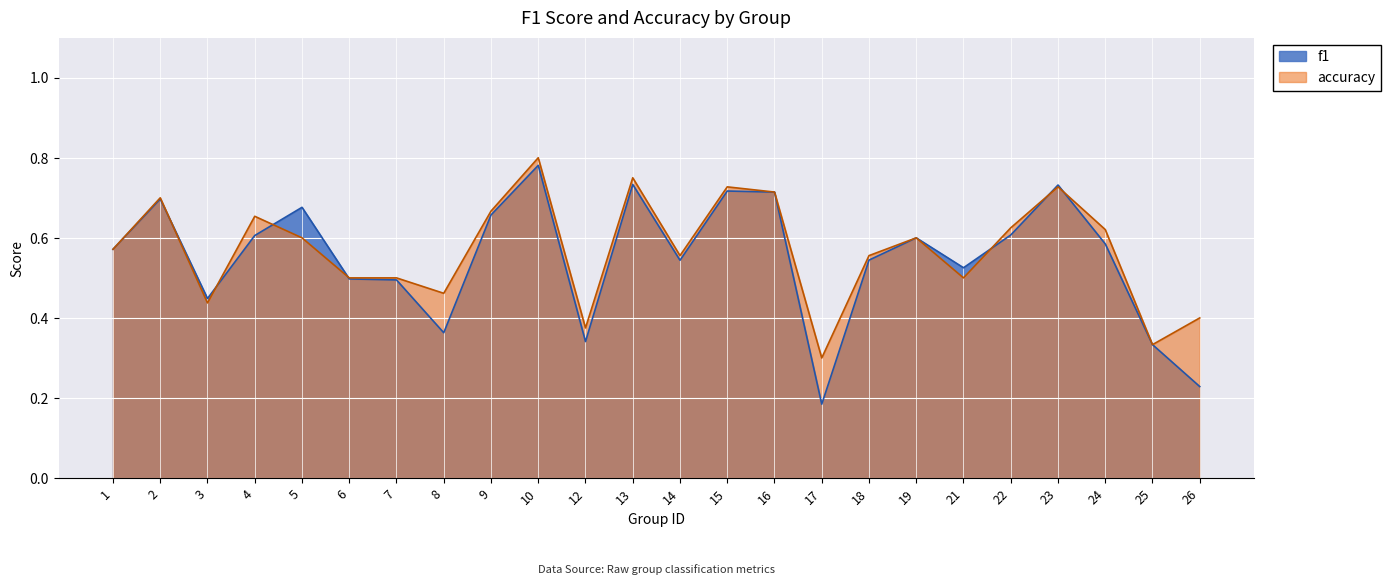

The accuracy series shows 0.6 at 19. True or false?

True